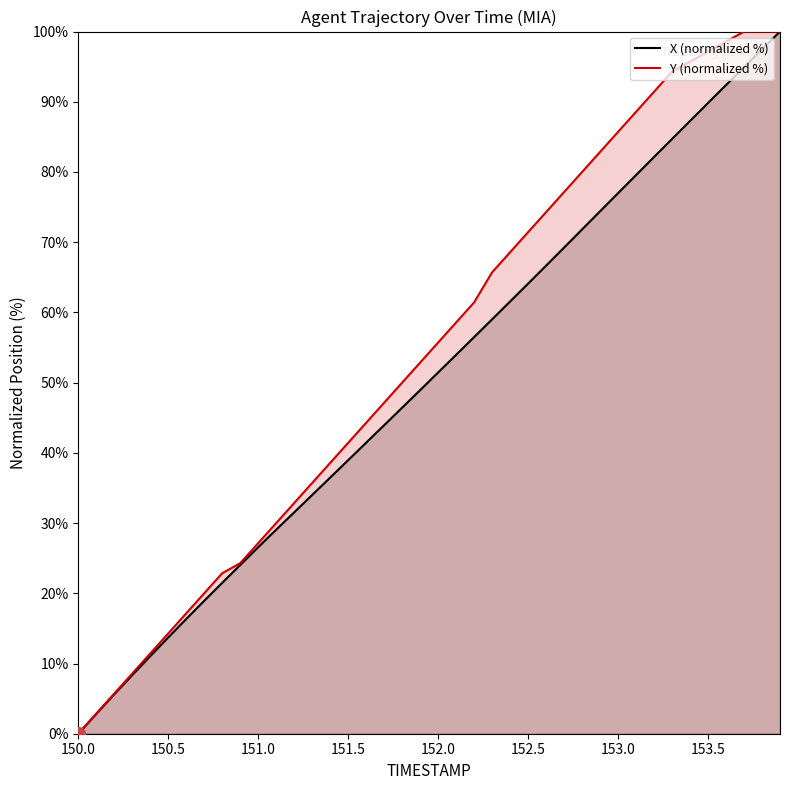

What is the maximum value for X (normalized %)?

100.0